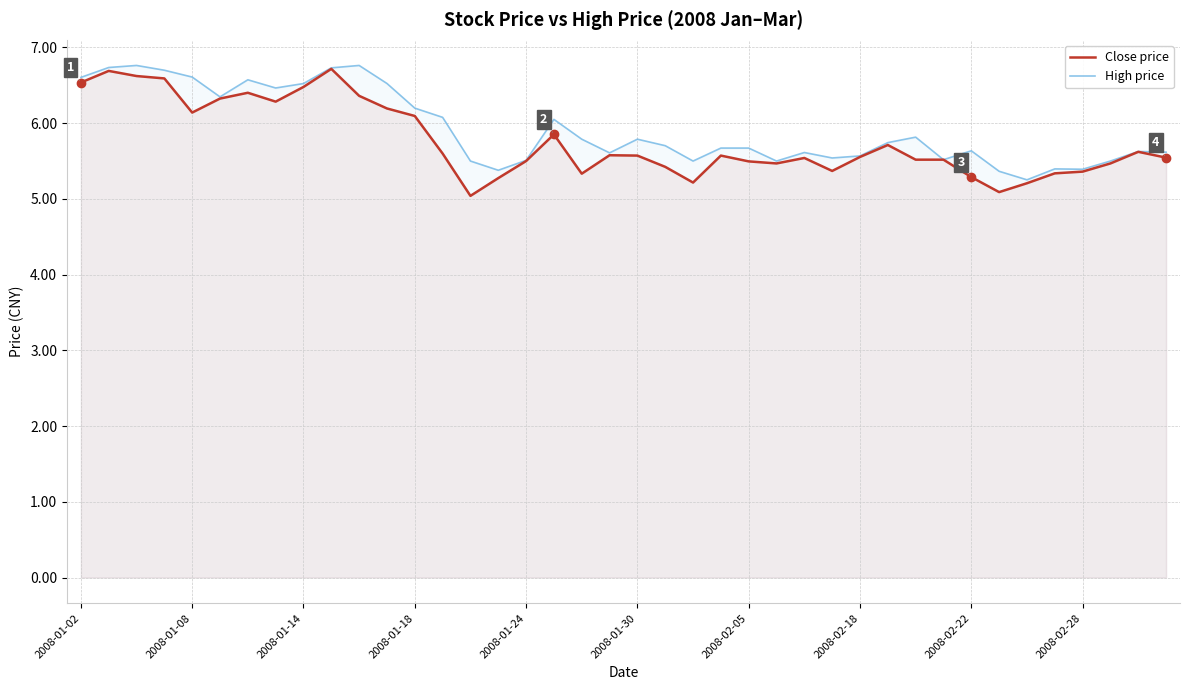

In High price, how many points are higher than both neighbors (excluding endpoints)?

11